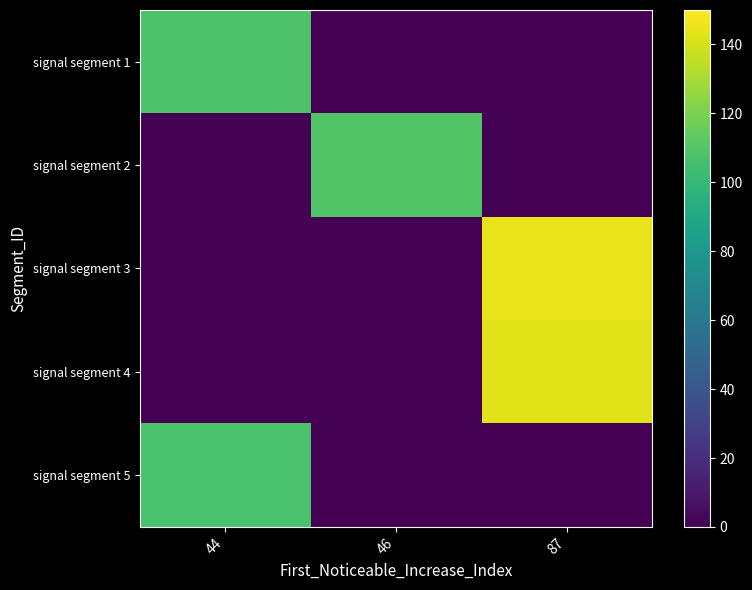

Between 46 and 87, which series saw the biggest shift?

signal segment 3